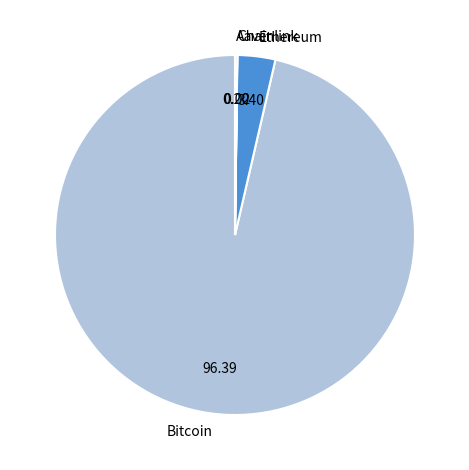

Is there a majority slice in this chart?

Yes